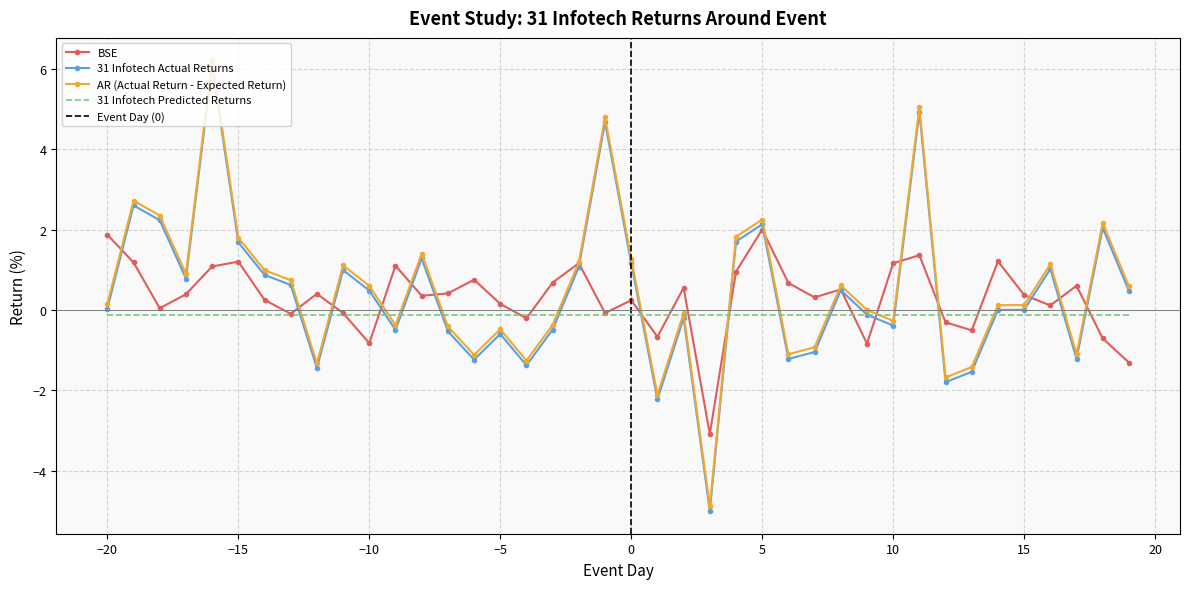

What is the highest value of the 31 Infotech Actual Returns series?

6.1